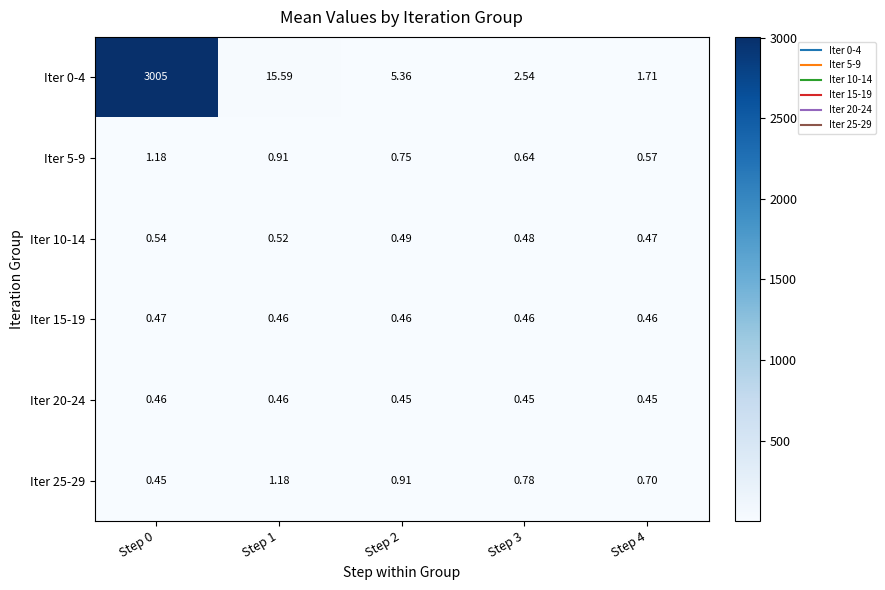

Is the value of Iter 10-14 at Step 4 greater than the value of Iter 5-9 at Step 4?

No